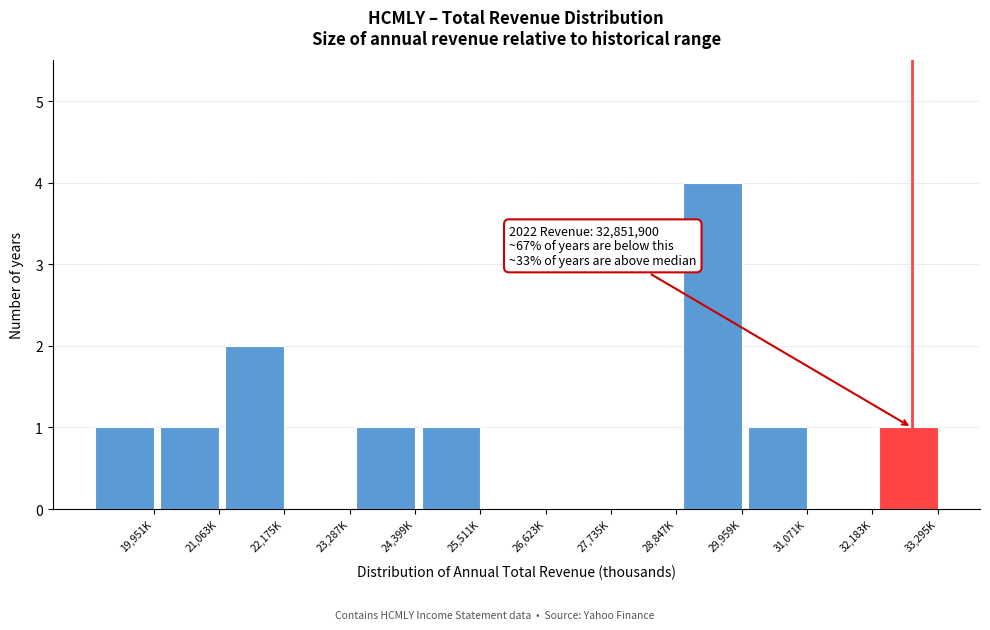

Reading left to right, extract all data points from this chart.

19,951K=1	21,063K=1	22,175K=2	23,287K=0	24,399K=1	25,511K=1	26,623K=0	27,735K=0	28,847K=0	29,959K=4	31,071K=1	32,183K=0	33,295K=1